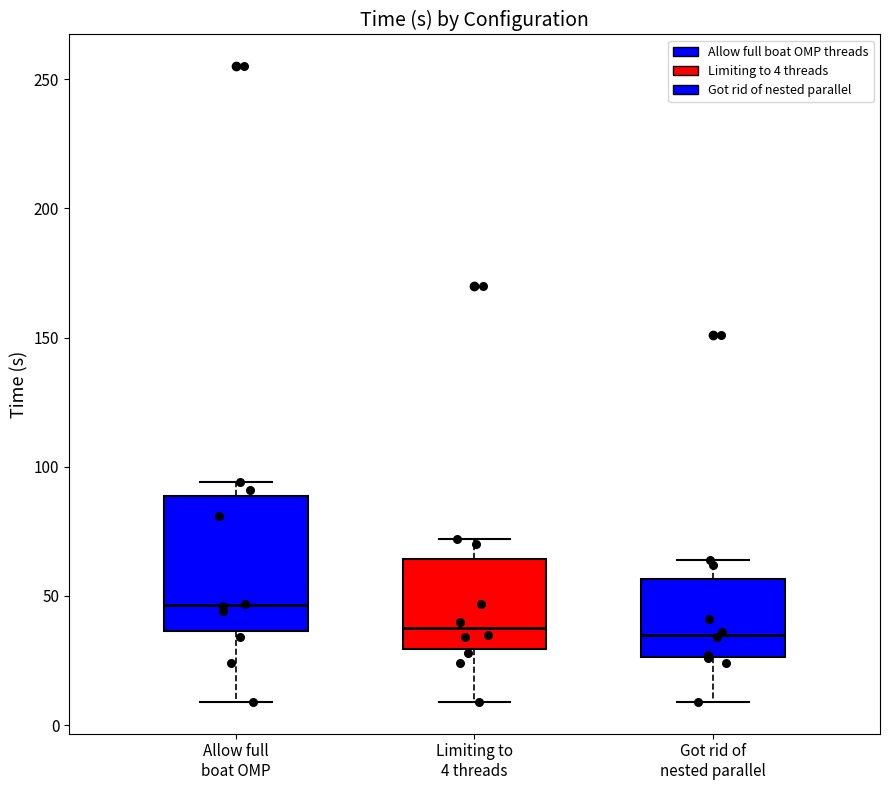

Comparing the boxes themselves (not the whiskers), which one is the tallest?

Allow full boat OMP